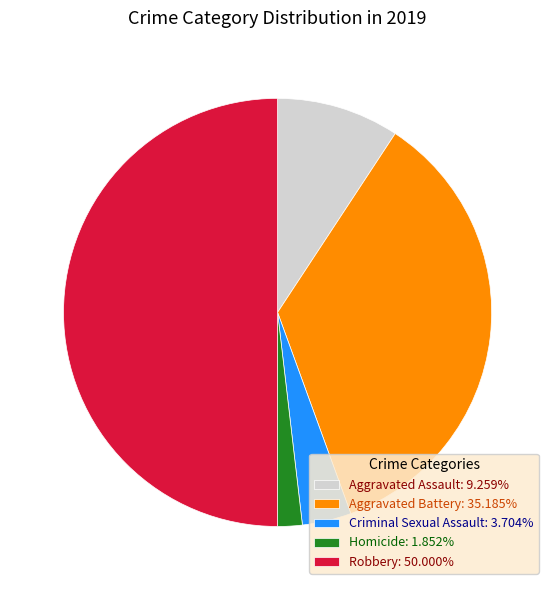

Combined, do Aggravated Assault: 9.259% and Aggravated Battery: 35.185% account for over 50%?

No